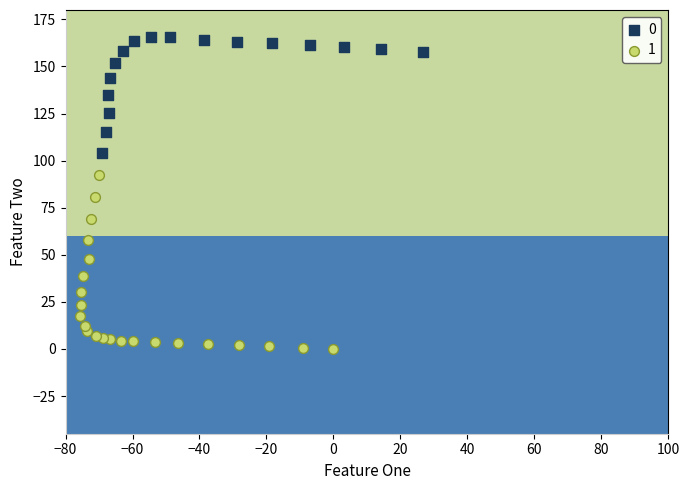

What are all the series names shown in the legend?

0, 1